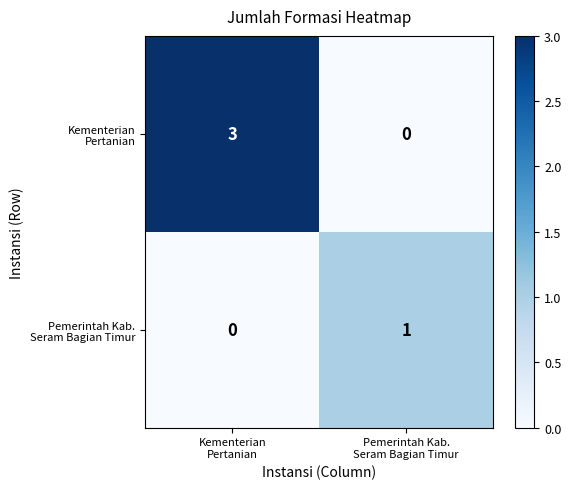

What is the maximum value shown in the chart?

3